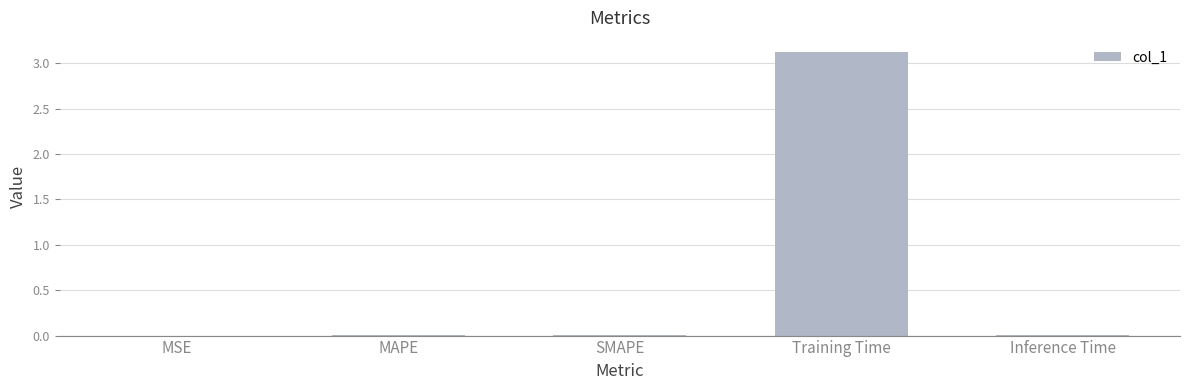

What is the sum of the values at SMAPE and Training Time?

3.1